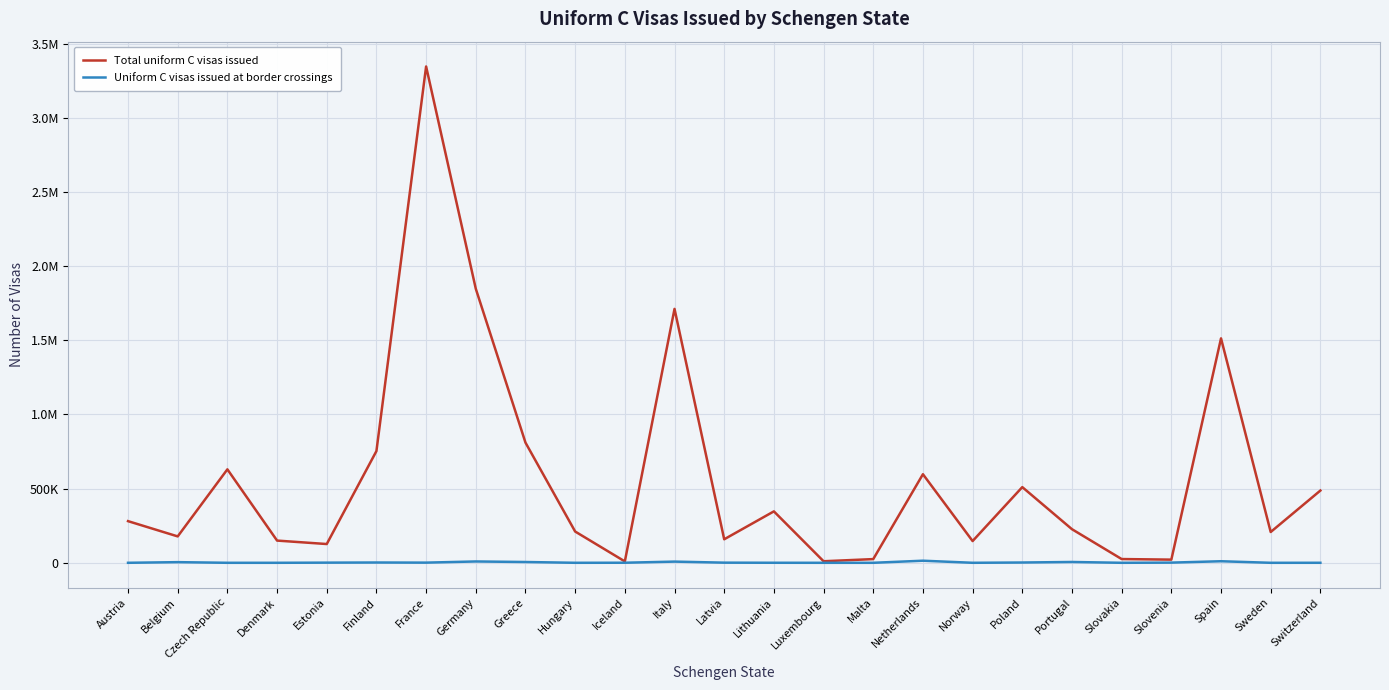

Does the chart have visible grid lines?

Yes